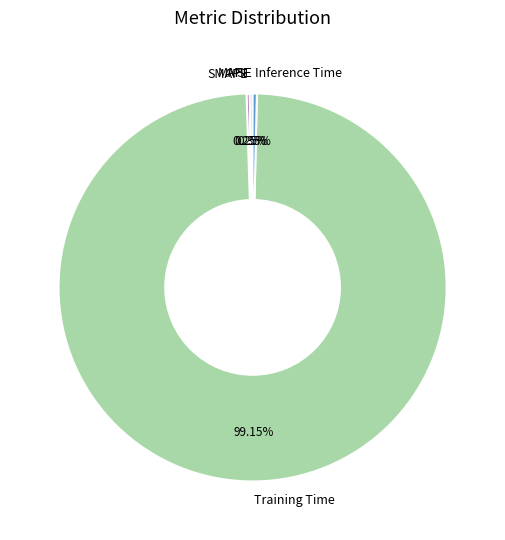

Which slice represents more than half of the pie?

Training Time